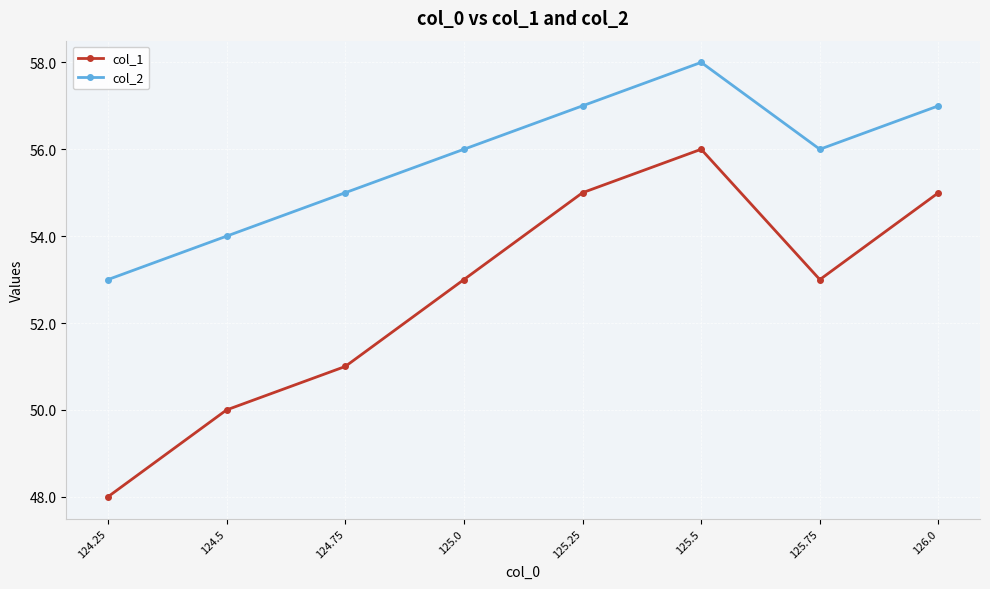

Reading right to left, extract all data points from this chart.

col_1: 55	53	56	55	53	51	50	48
col_2: 57	56	58	57	56	55	54	53